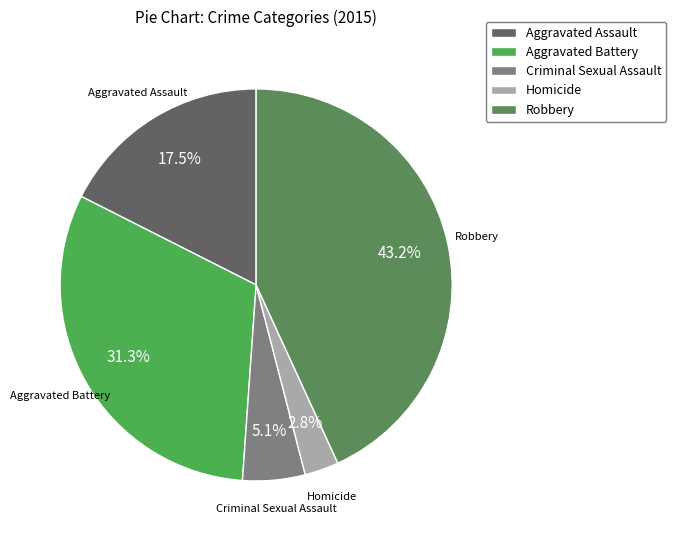

True or false: Aggravated Assault accounts for 8% of the total.

False